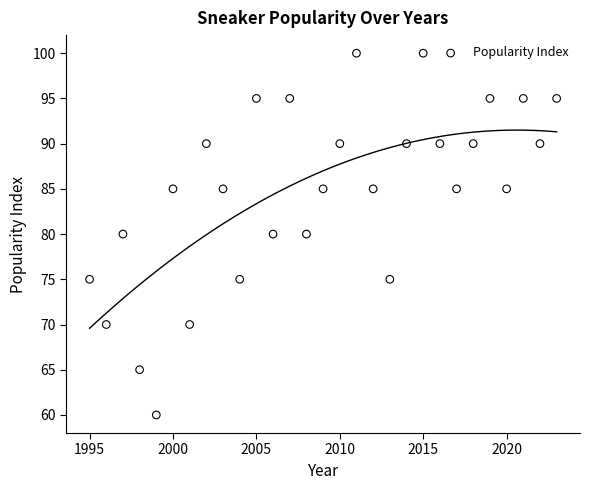

What is the range of X values (max minus min)?

28